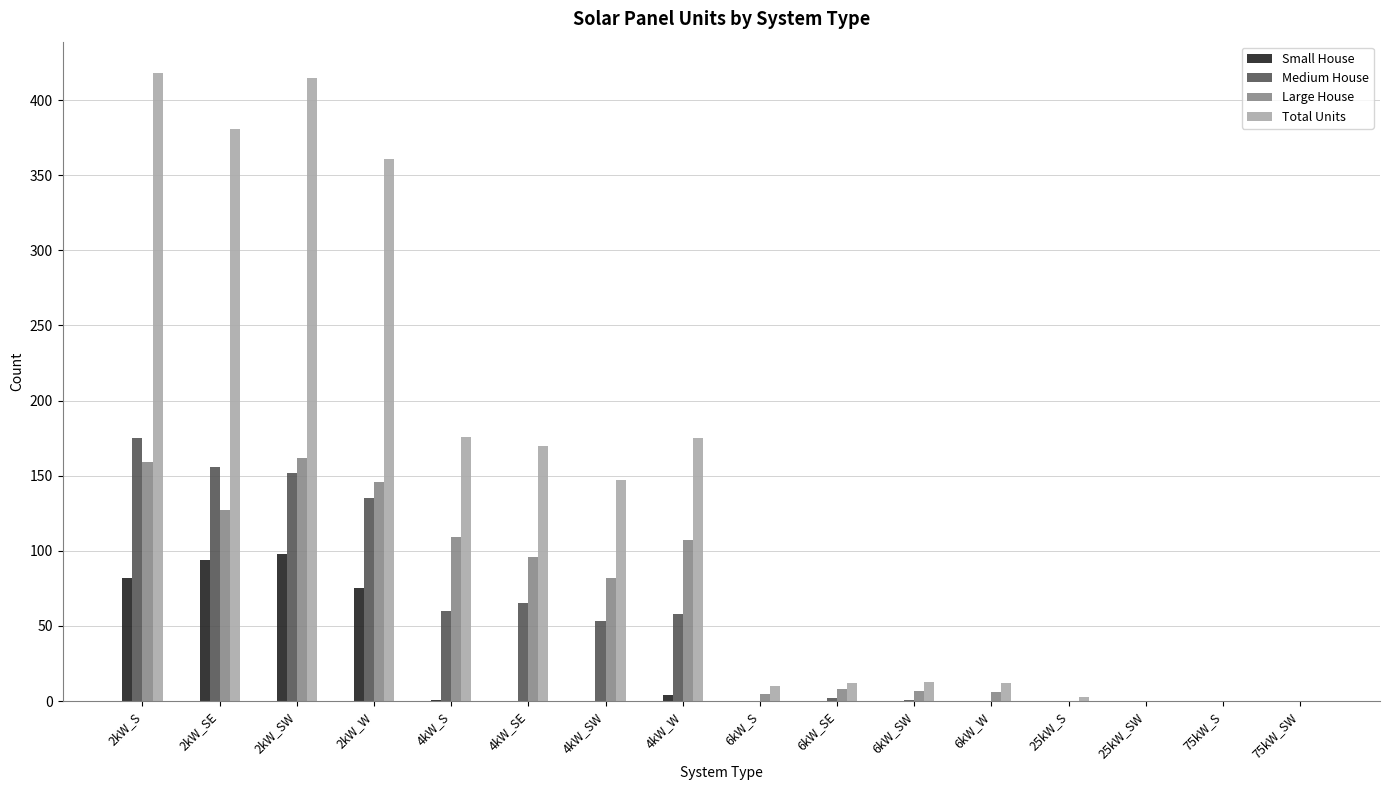

The value of Medium House at 75kW_SW is -96. True or false?

False